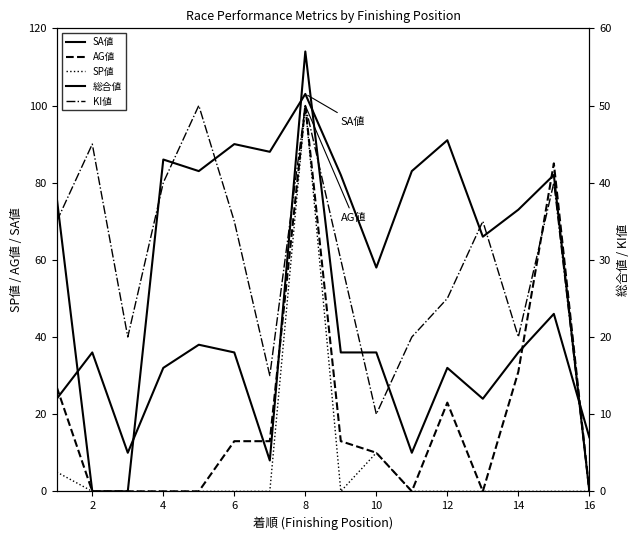

Reading left to right, what are all the values shown in this chart?

SA値: 76	0	0	86	83	90	88	103	82	58	83	91	66	73	82	0
AG値: 27	0	0	0	0	13	13	100	13	10	0	23	0	31	85	0
SP値: 5	0	0	0	0	0	0	100	0	10	0	0	0	0	0	0
総合値: 12	18	5	16	19	18	4	57	18	18	5	16	12	18	23	7
KI値: 35	45	20	40	50	35	15	50	30	10	20	25	35	20	40	0